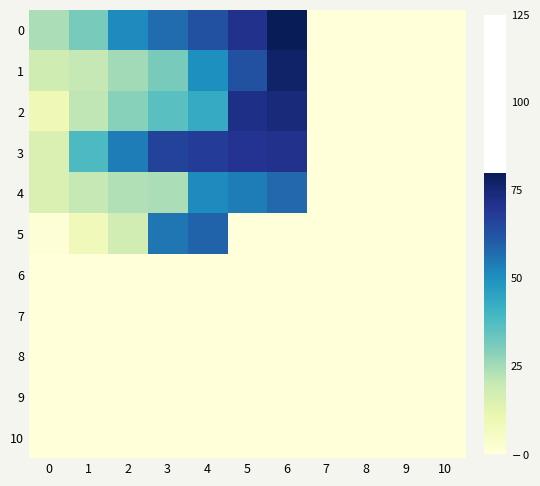

How many positive values does the 5 series have?

5